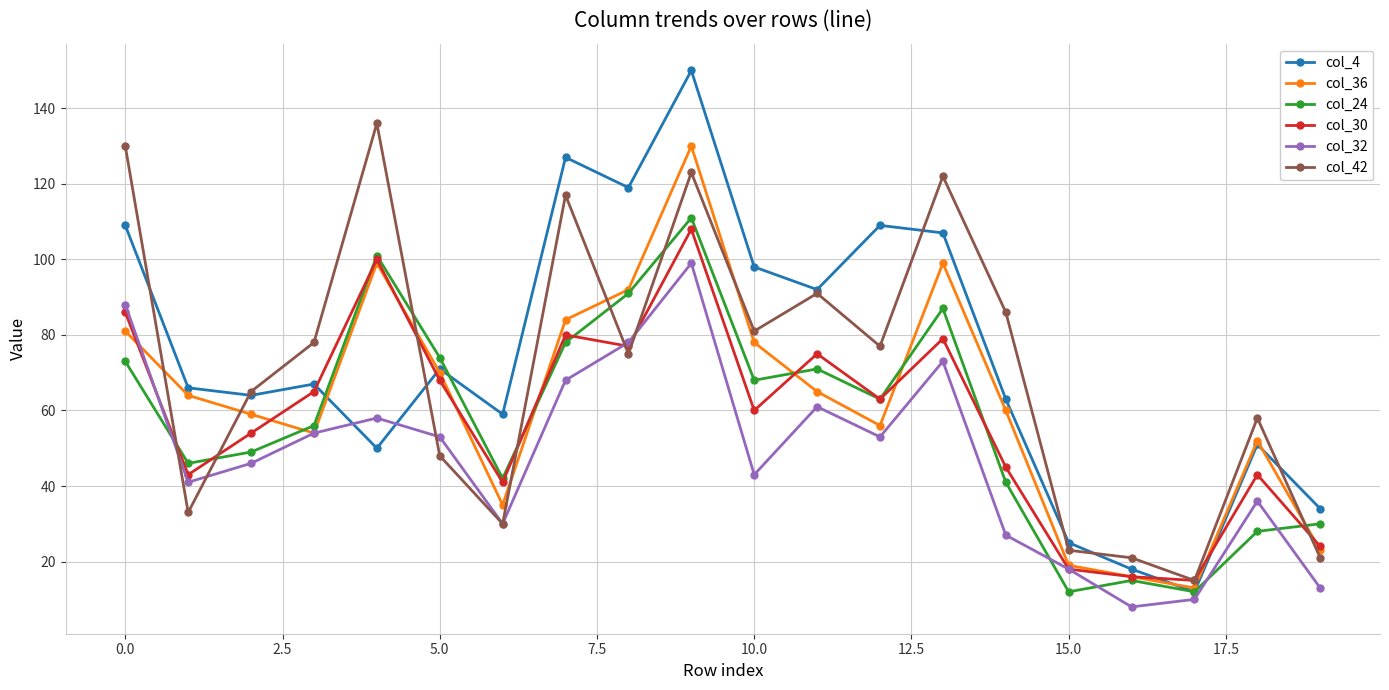

After their last crossing, which series has the higher values: col_30 or col_42?

col_30